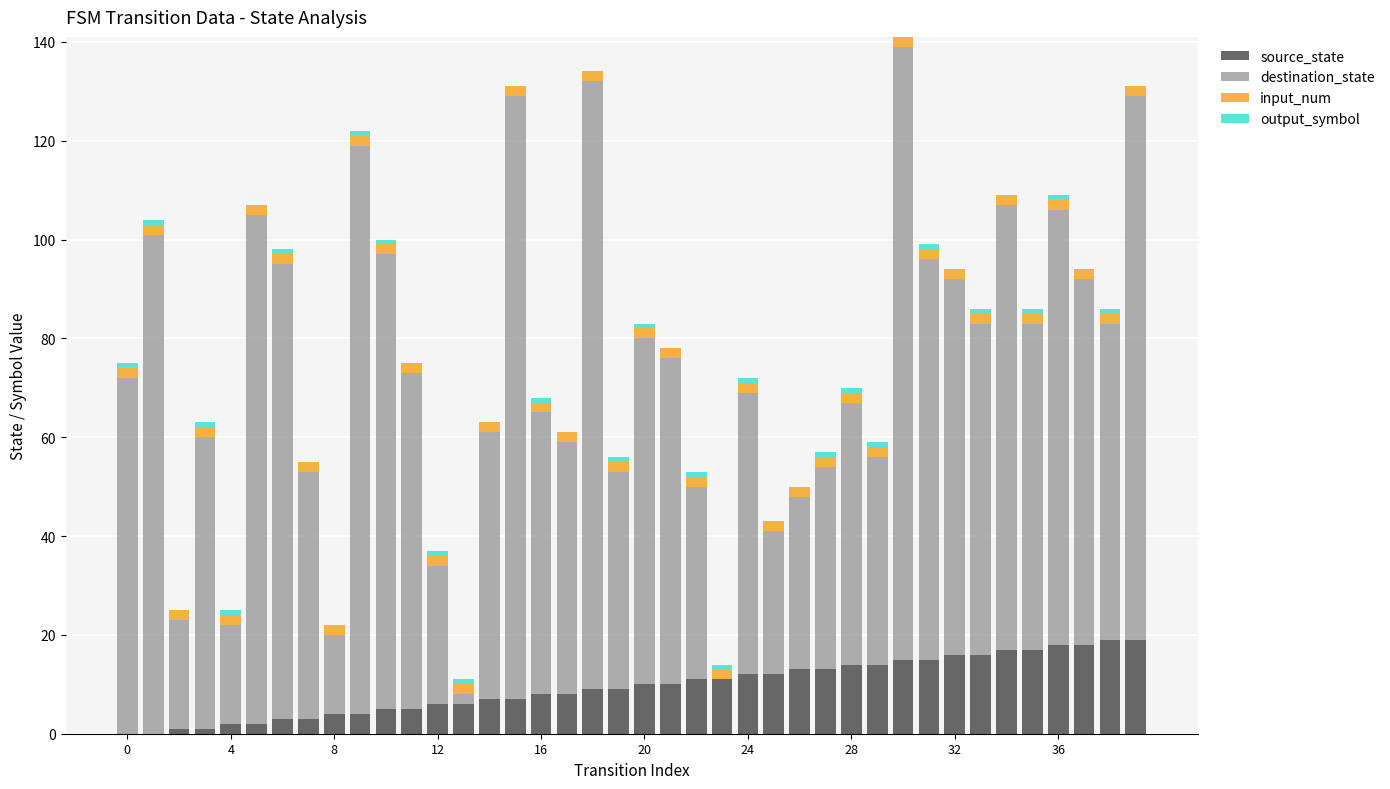

What is the maximum value for source_state?

19